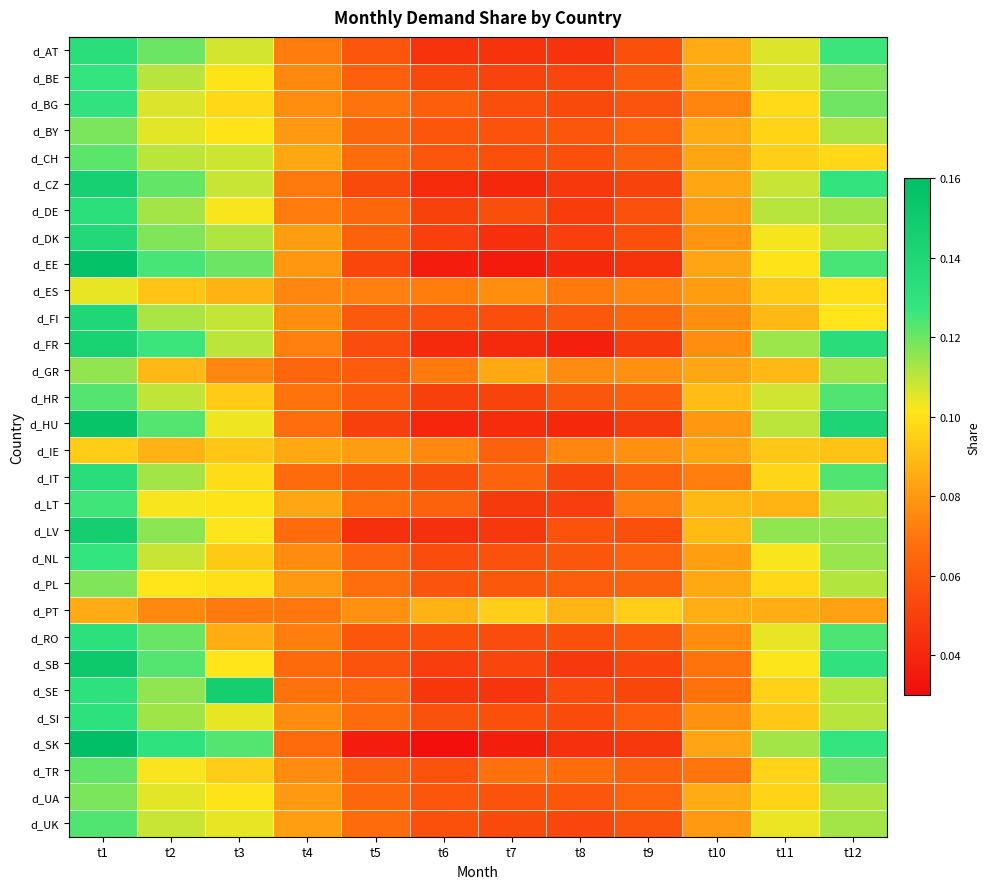

At t11, list the series in order from smallest to largest.

d_PT, d_LT, d_FI, d_GR, d_IE, d_SI, d_ES, d_CH, d_SE, d_TR, d_BY, d_UA, d_IT, d_PL, d_BG, d_EE, d_SB, d_NL, d_DK, d_UK, d_RO, d_BE, d_AT, d_HR, d_CZ, d_HU, d_DE, d_SK, d_FR, d_LV